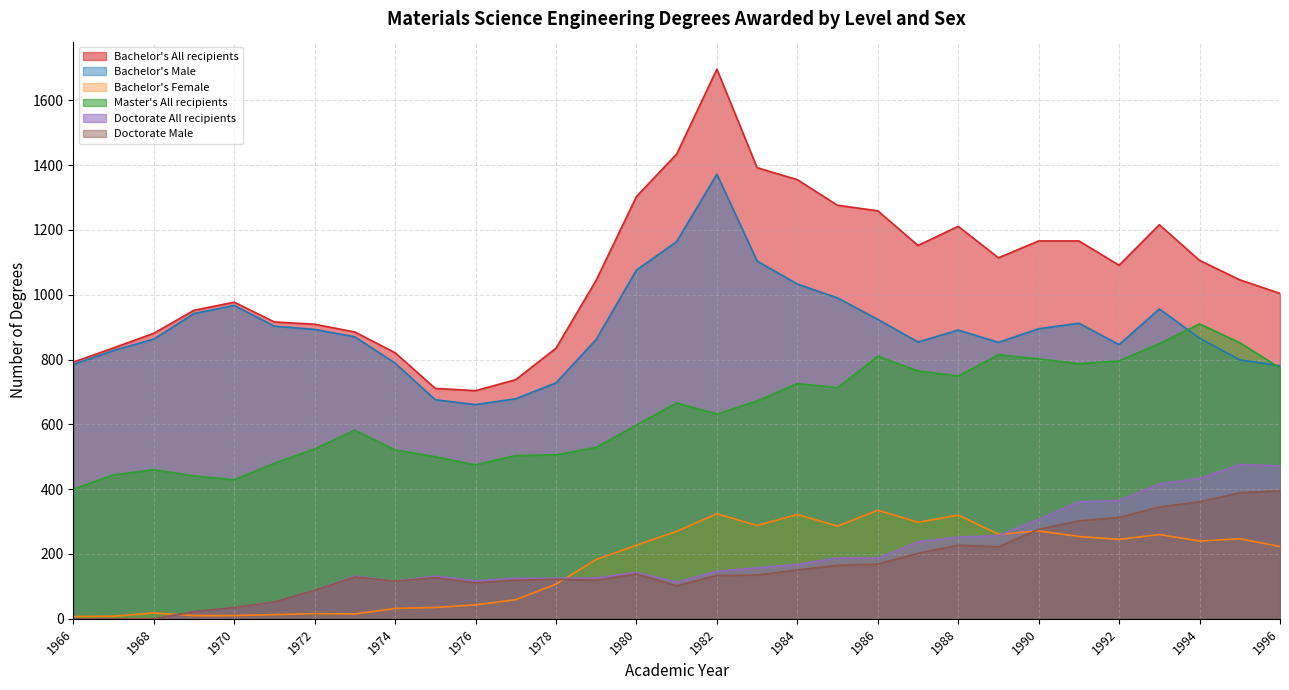

True or false: Bachelor's Male and Doctorate All recipients intersect in this chart.

False